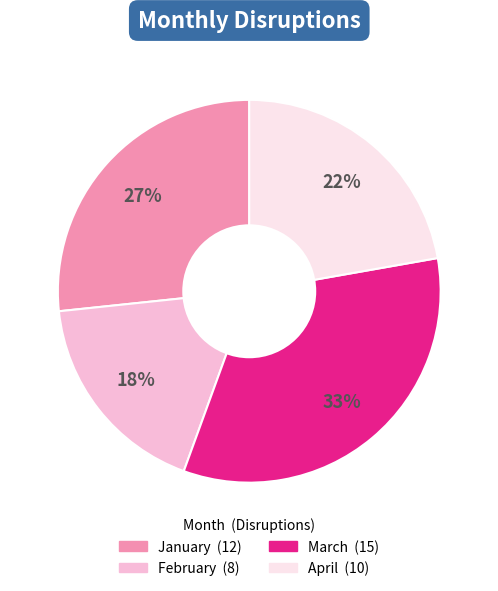

What is the largest slice in the pie chart?

March